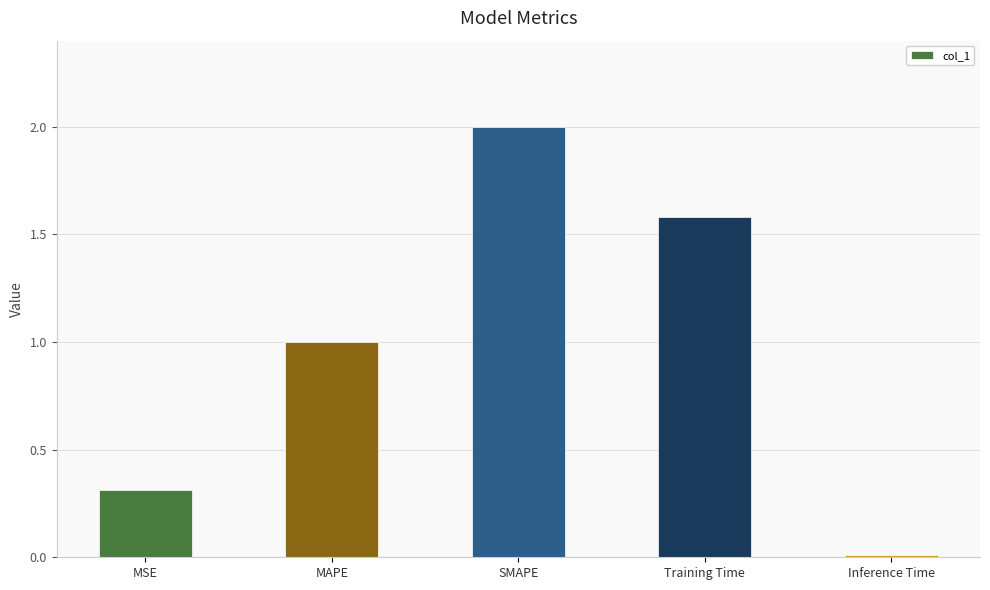

Which has a higher value, Training Time or Inference Time?

Training Time